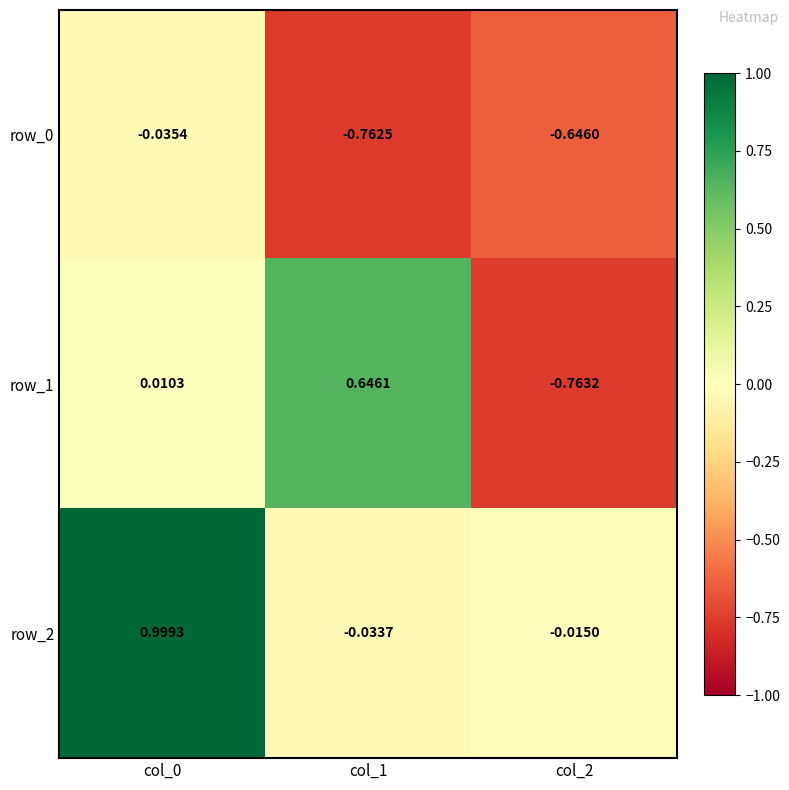

At how many categories does at least one series exceed 0?

2